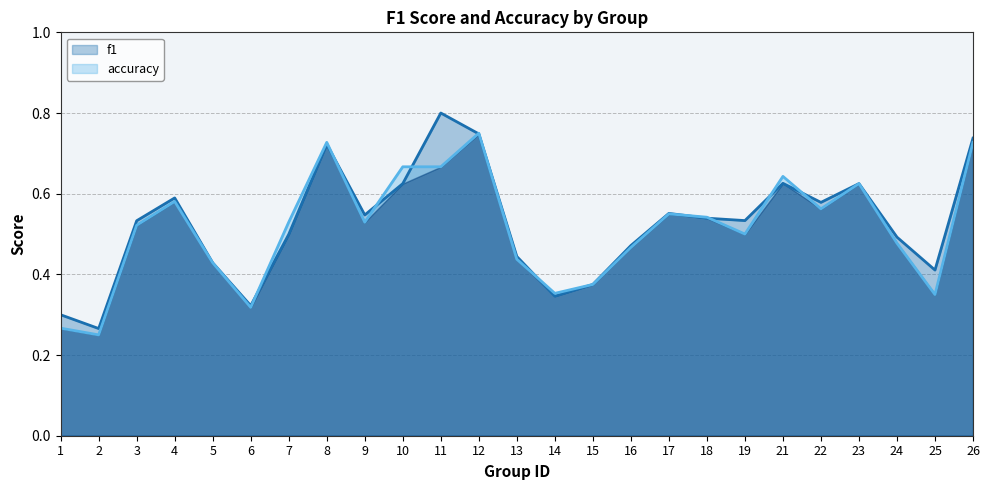

Where do accuracy and f1 first cross each other?

6 and 7